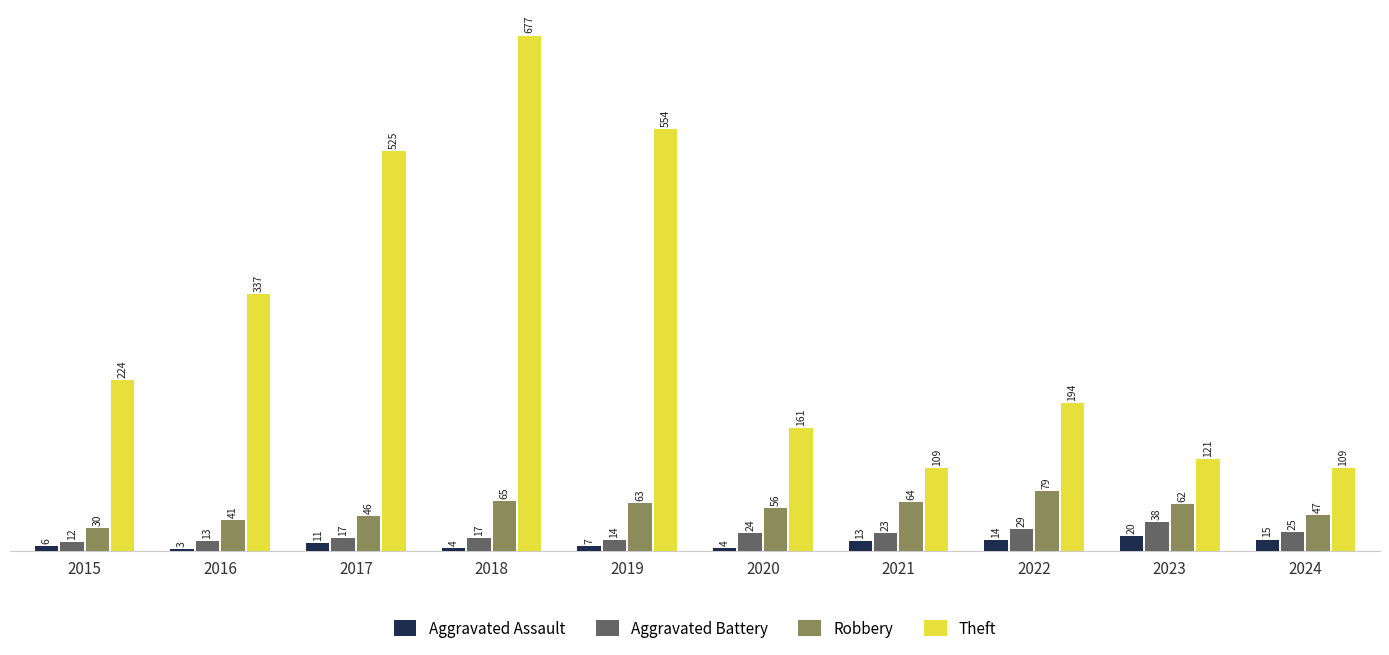

What is the difference between the highest and lowest values at 2019?

547